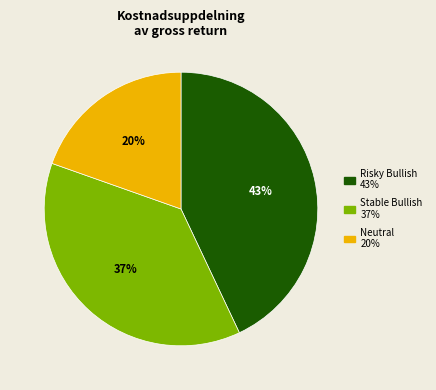

Which slice is the smallest?

Neutral